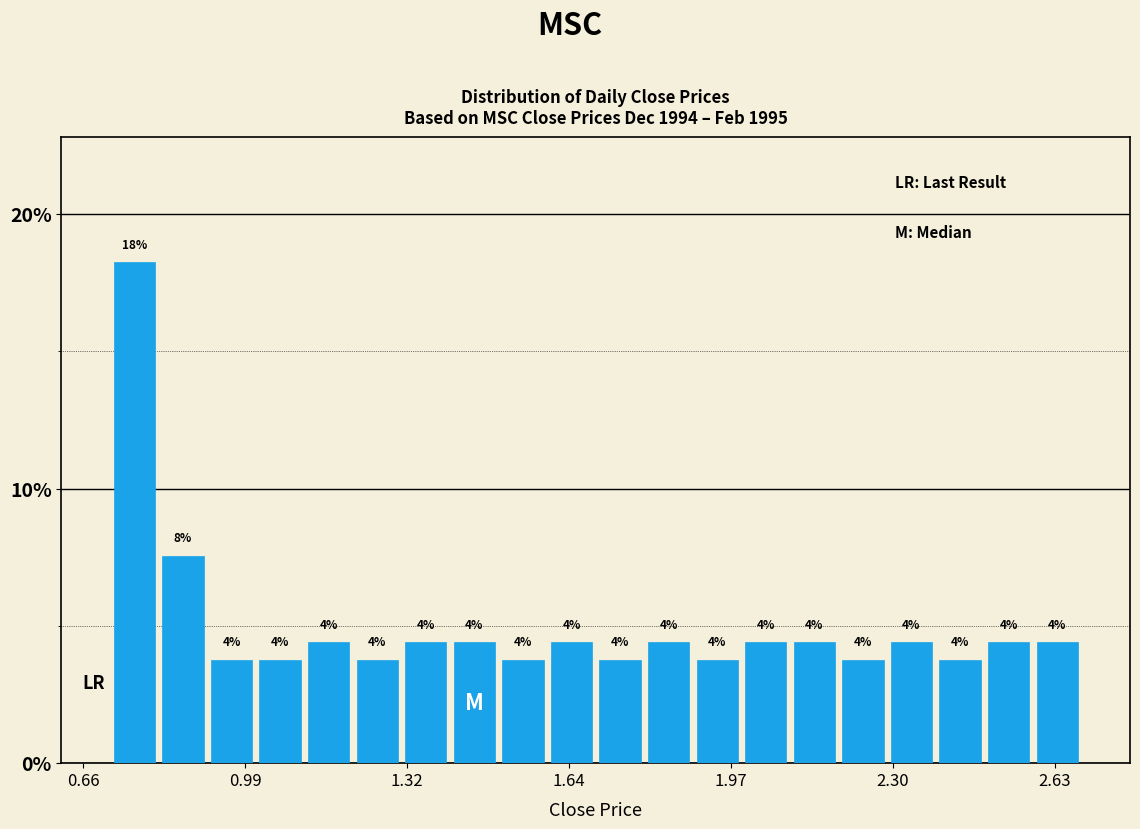

Around what value on the x-axis is the tallest bar? Give the approximate position of its centre, as read against the axis.

0.75